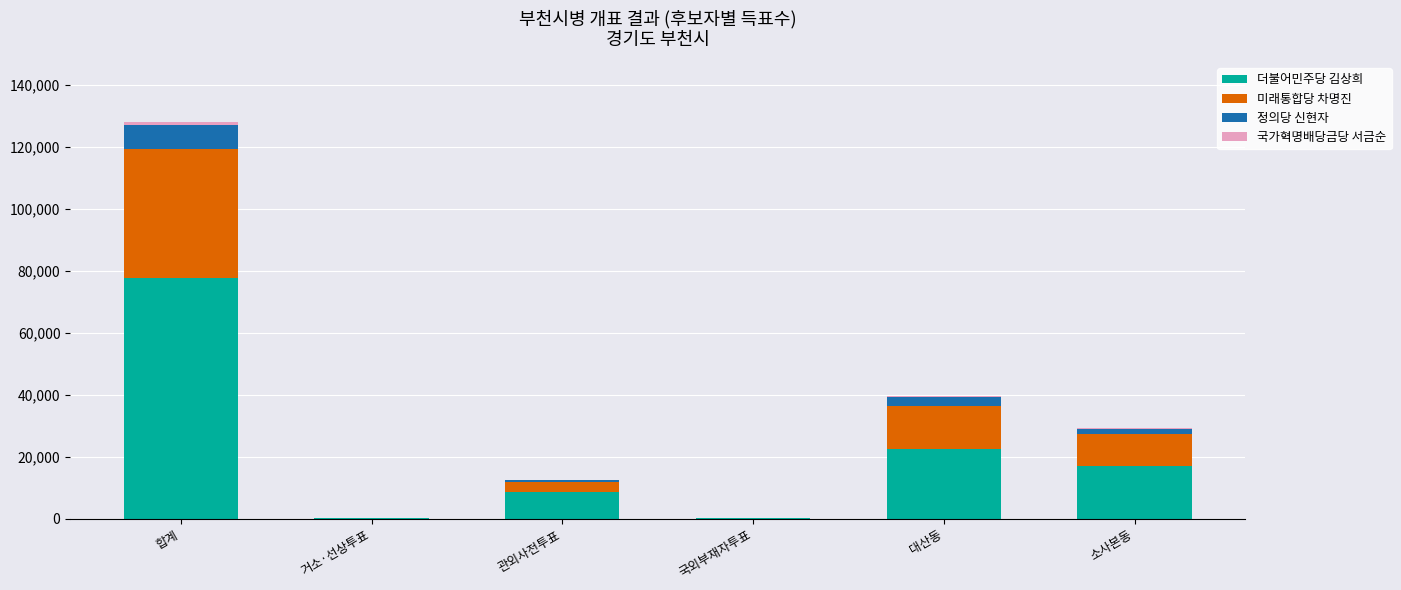

At which category is the sum across all series the highest?

합계